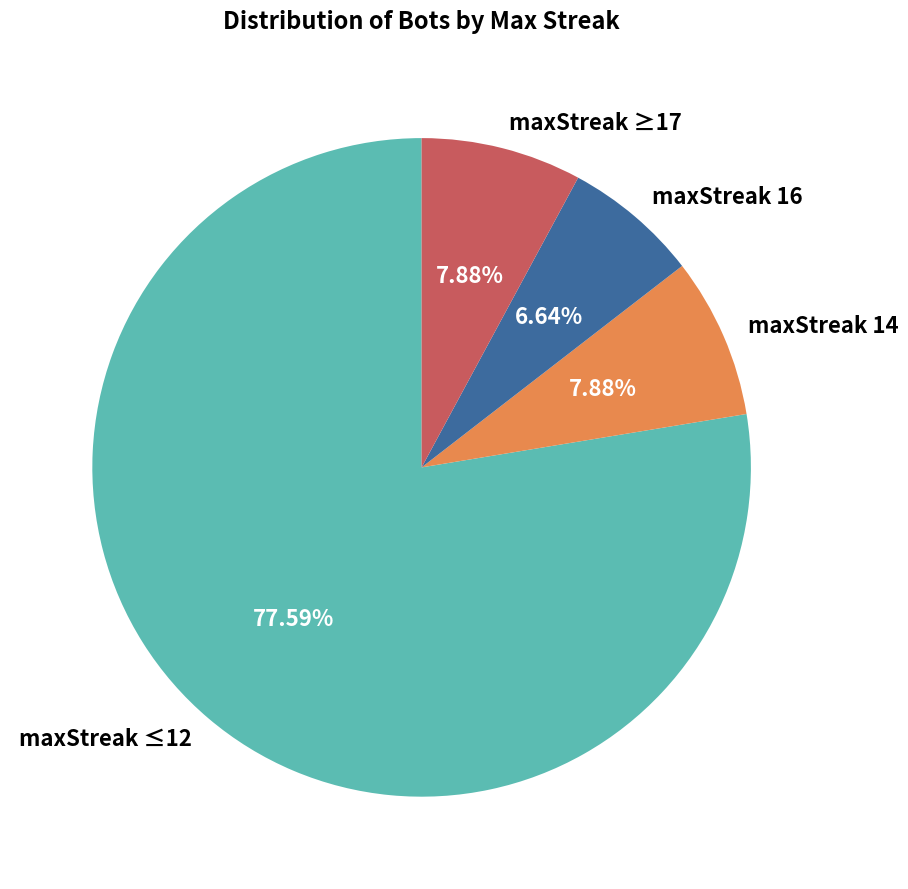

Does maxStreak 14 represent more than half of the total?

No